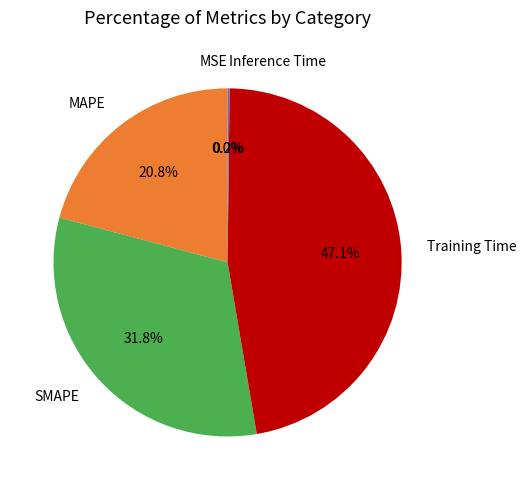

To the nearest percent, what is the average slice percentage?

20%